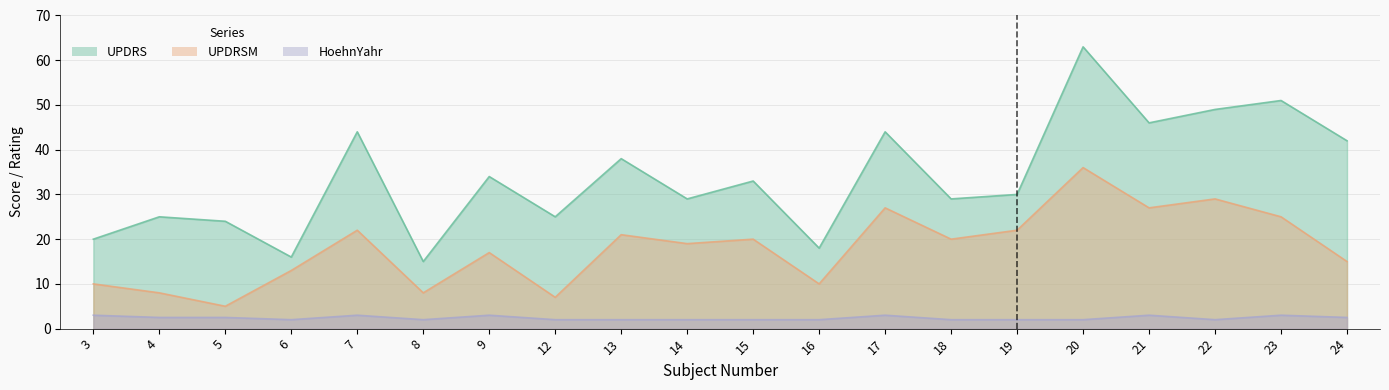

Rank the series at 21 from highest to lowest value.

UPDRS, UPDRSM, HoehnYahr